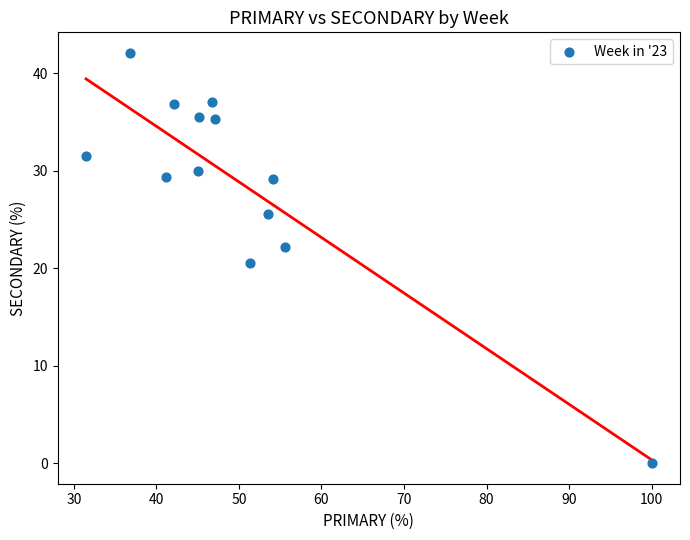

What Y value in the scatter plot is closest to 21?

20.5